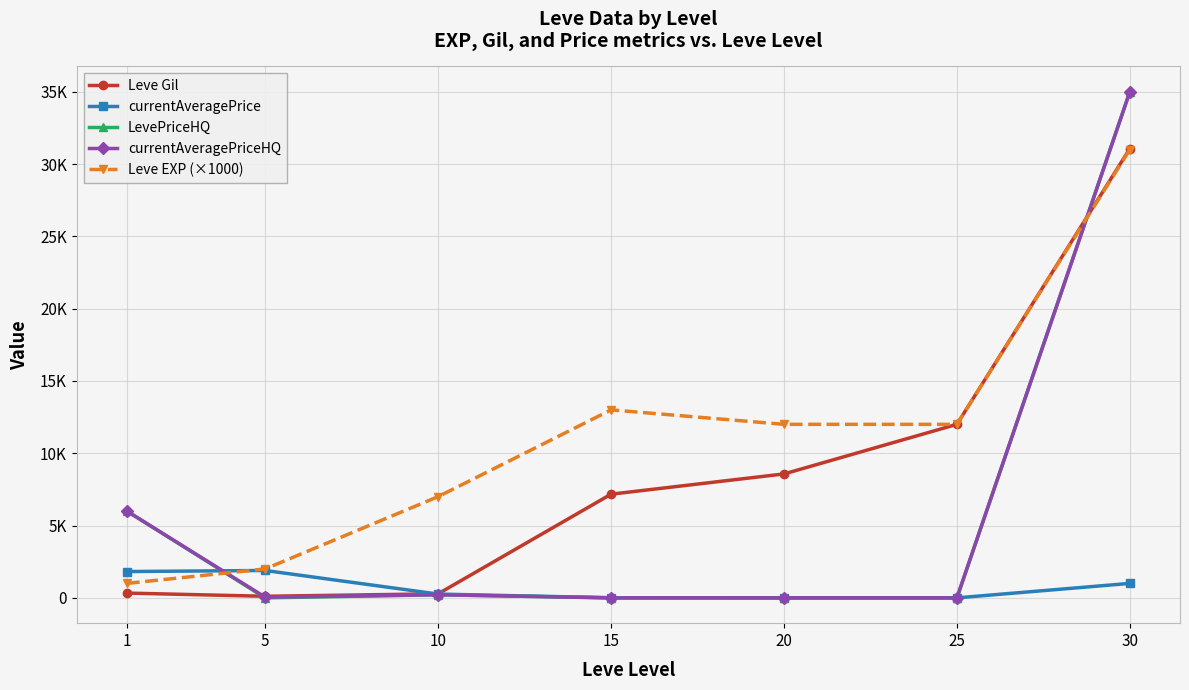

What are all the series names shown in the legend?

Leve Gil, currentAveragePrice, LevePriceHQ, currentAveragePriceHQ, Leve EXP (×1000)